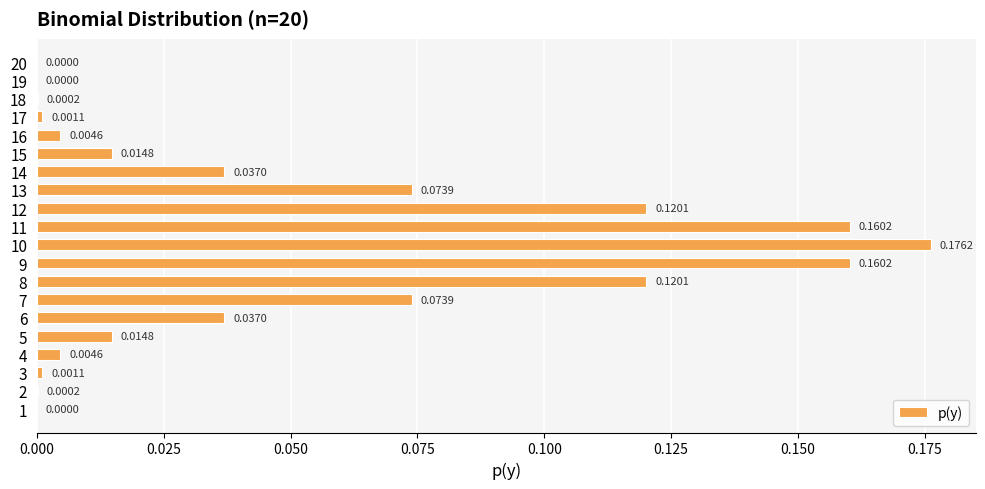

Are the bars horizontal?

Yes